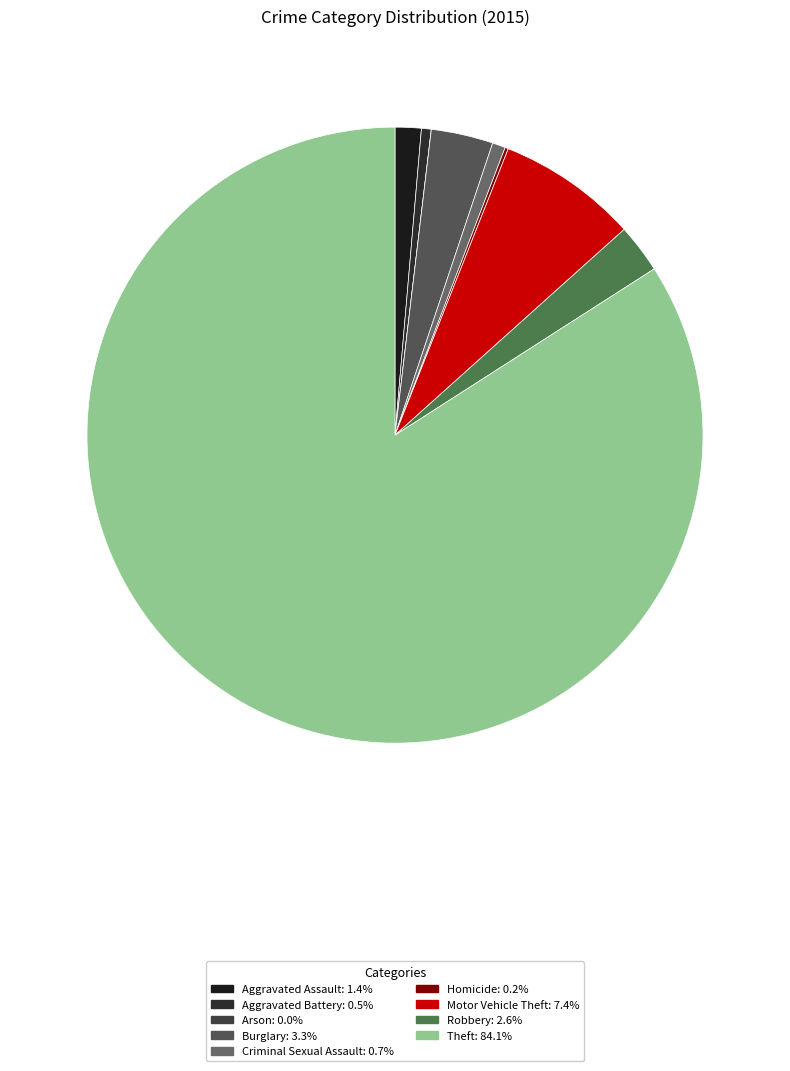

How many segments does this pie chart have?

9